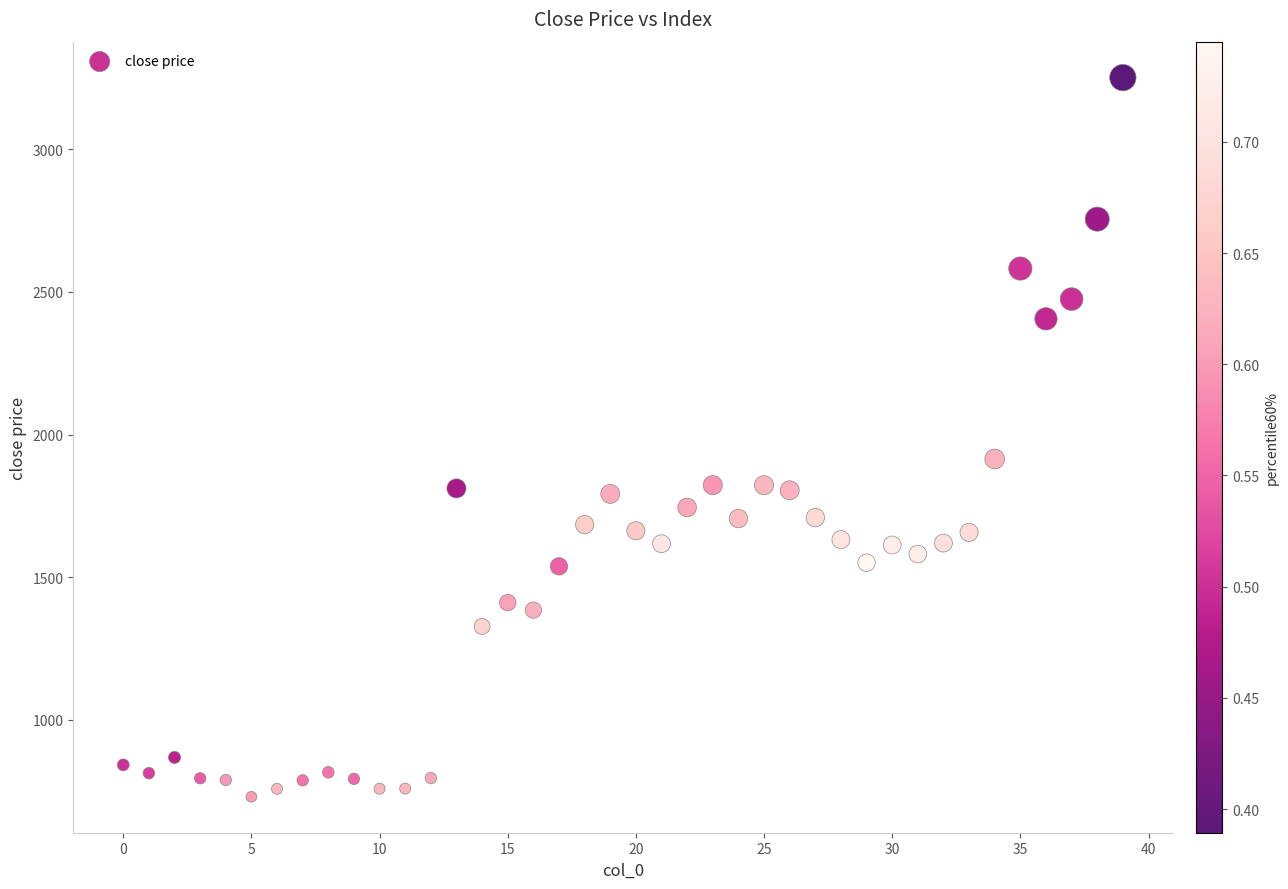

What Y value in the scatter plot is closest to 1990?

1914.4